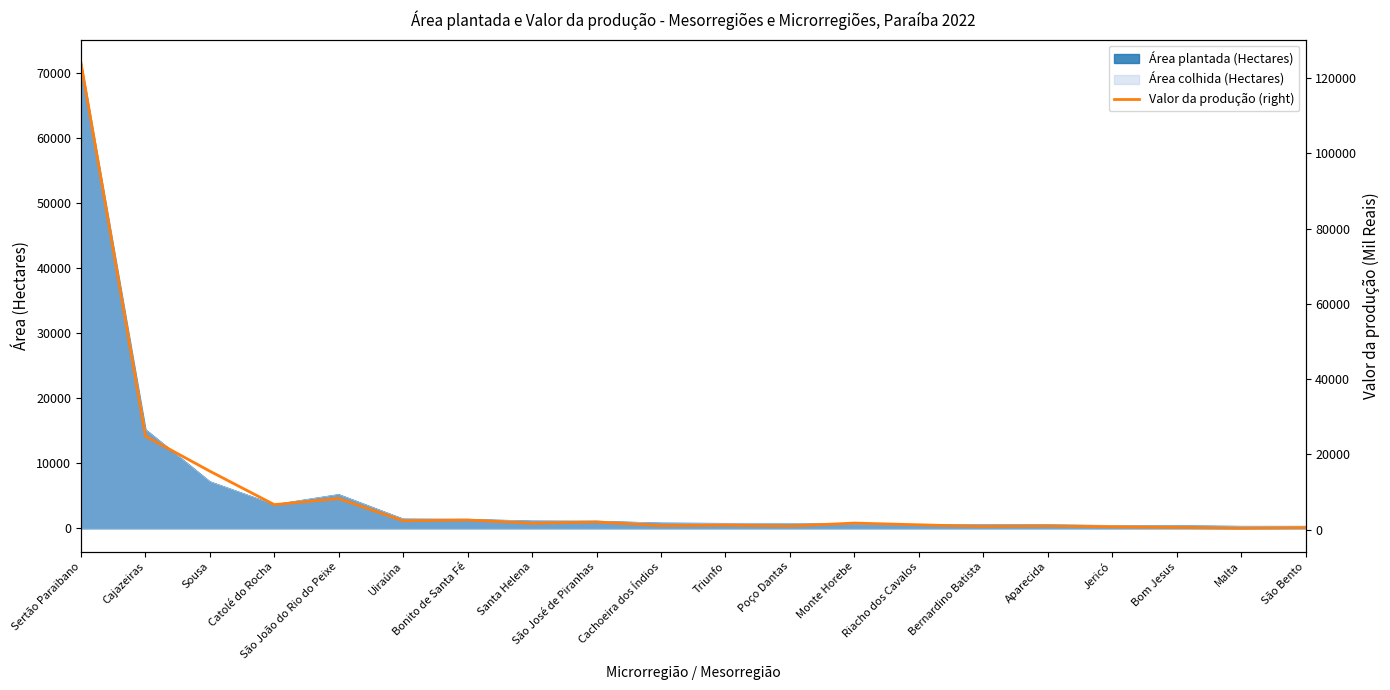

The value at Malta is 602. True or false?

False